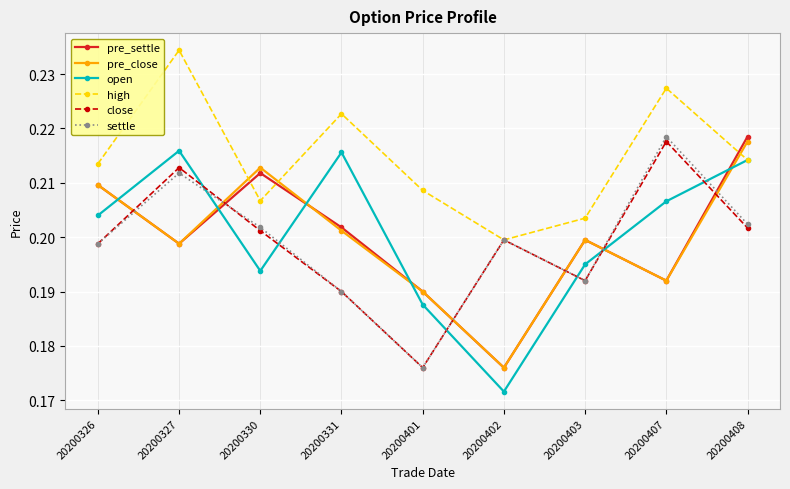

At which category is the sum across all series the highest?

20200327